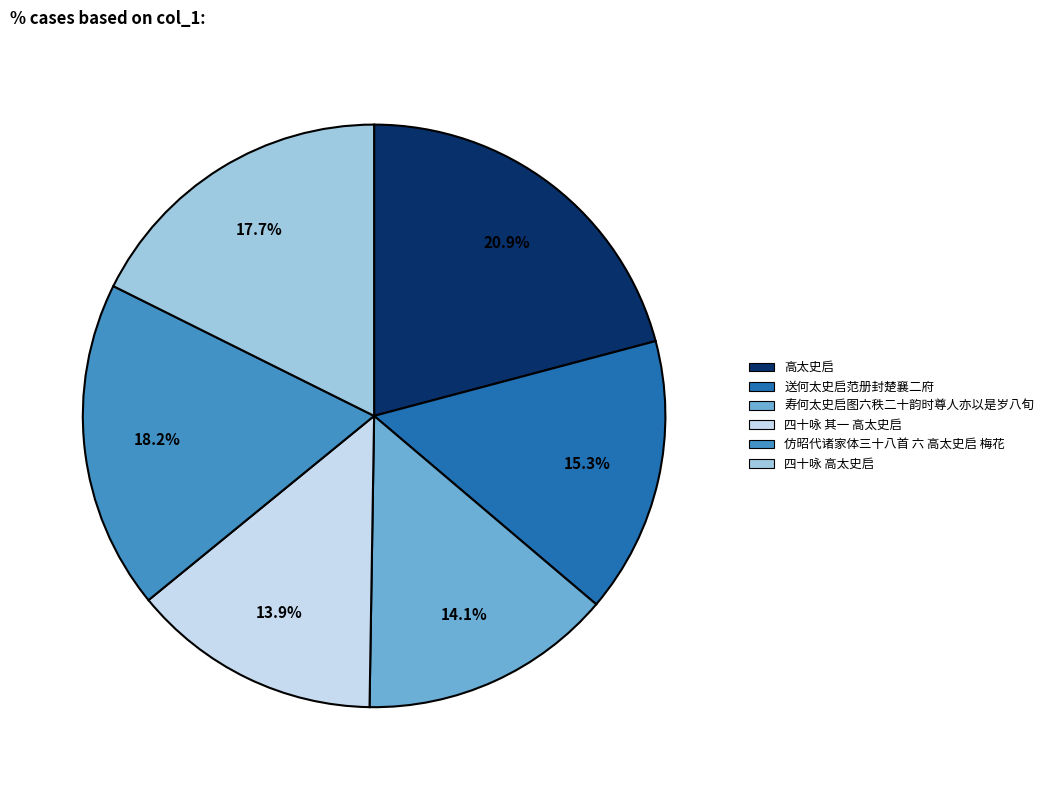

Which category has the biggest portion of the pie?

高太史启